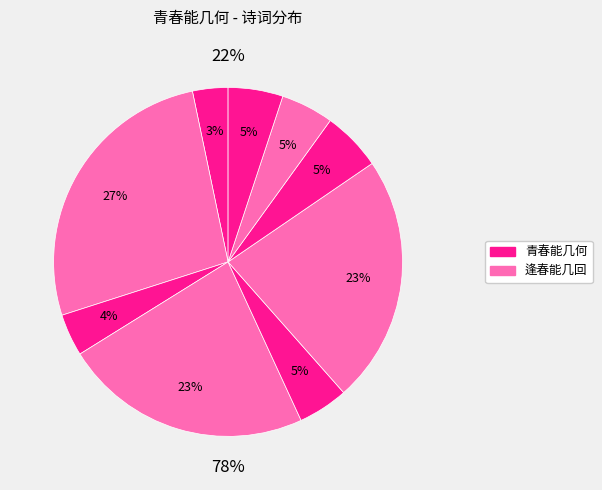

Which has a higher value, 浣溪沙·莫问逢春能几回 or 青春能几何 其二?

青春能几何 其二